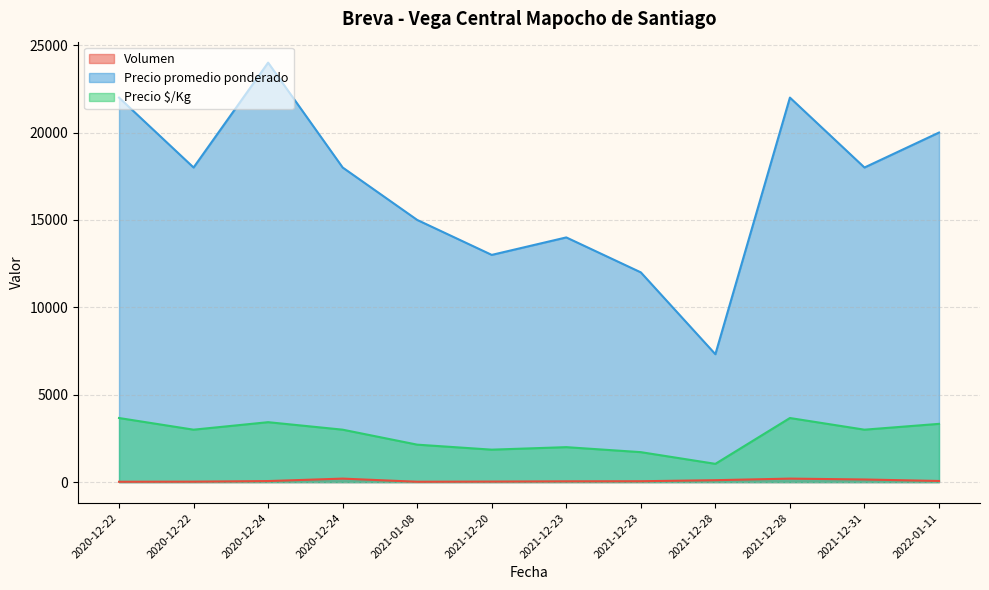

How many lines are shown in the chart?

3